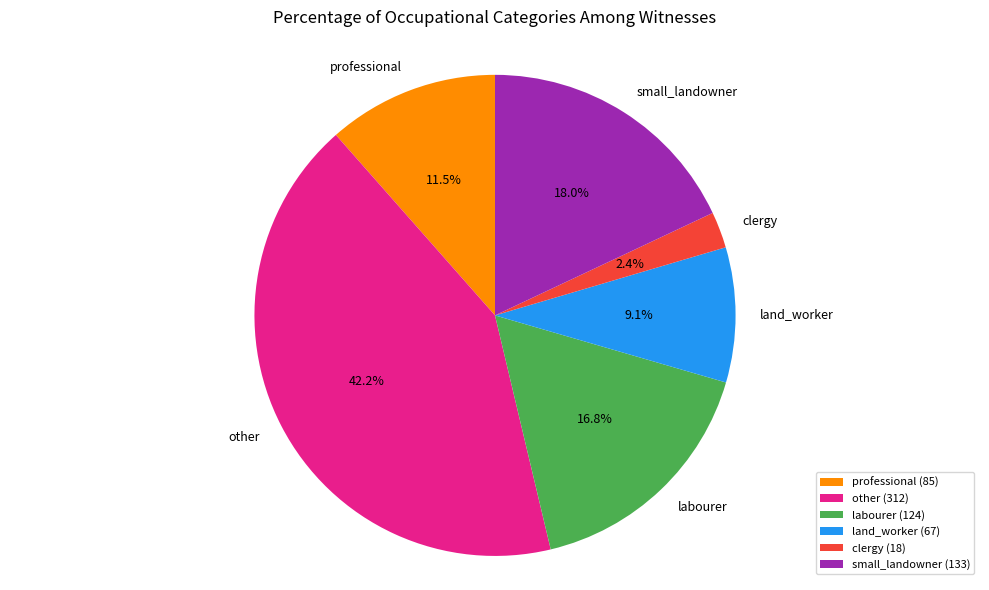

Is the sum of other and labourer greater than half?

Yes